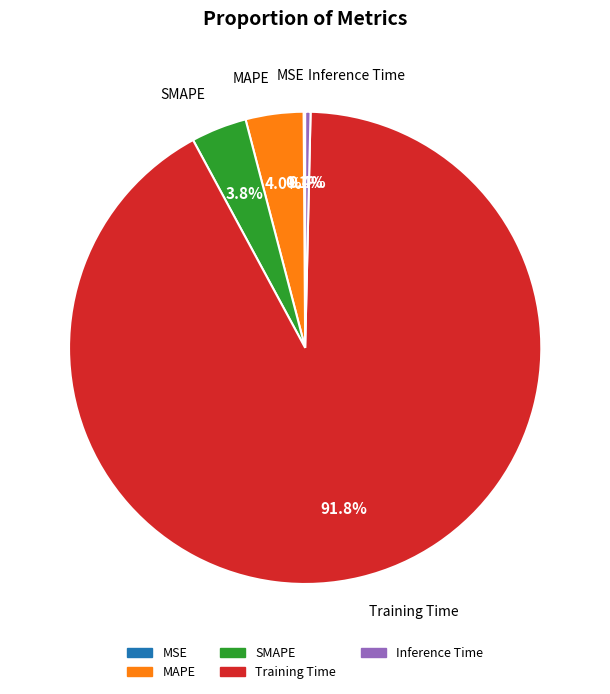

Combined, do Inference Time and MAPE account for over 50%?

No